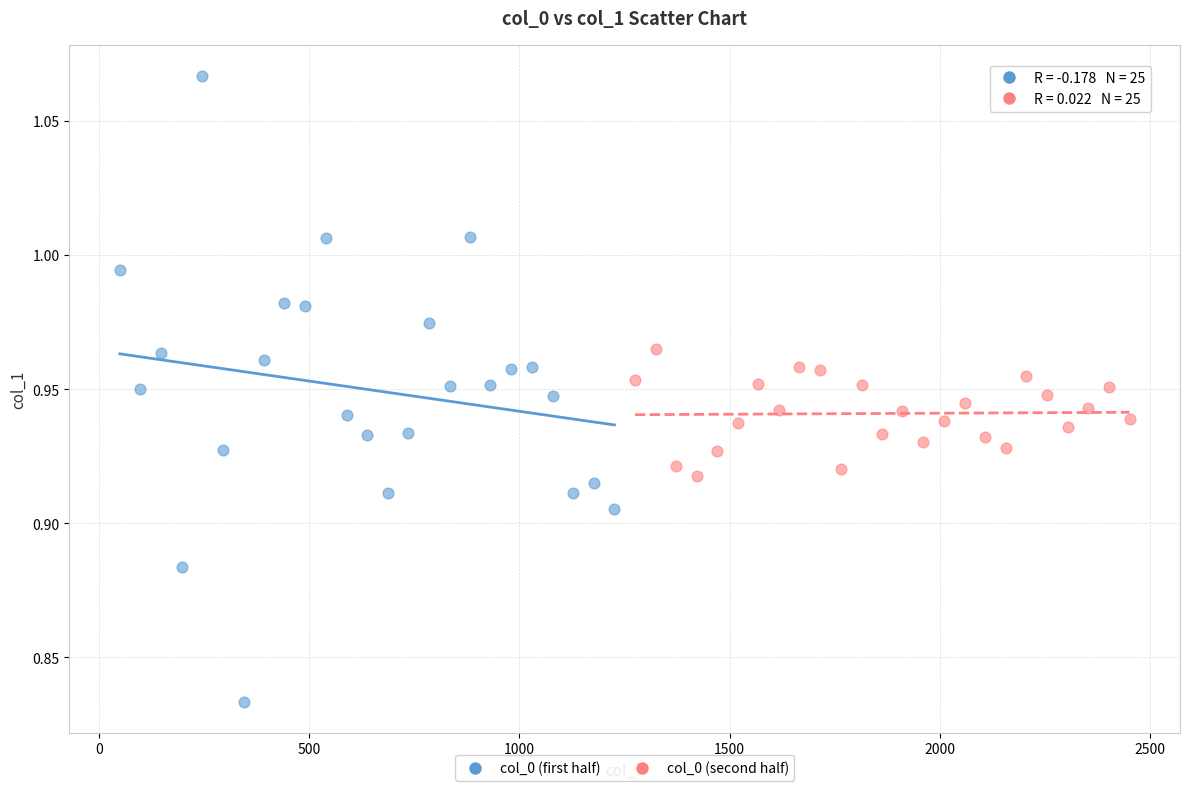

What are all the series names shown in the legend?

col_0 (first half), col_0 (second half)